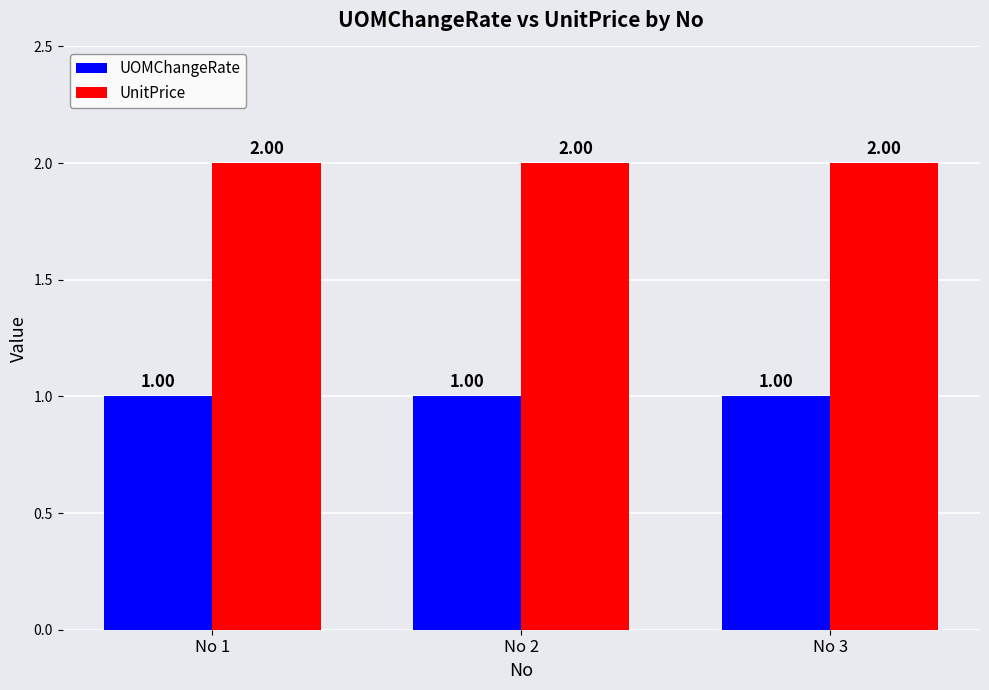

Rank the series at No 1 from lowest to highest value.

UOMChangeRate, UnitPrice